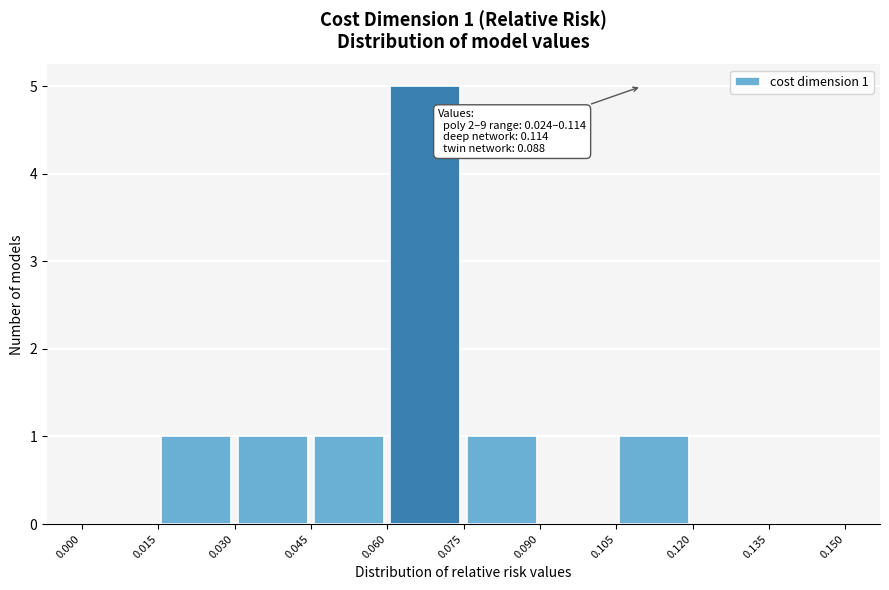

Over which range of the x-axis is the bar tallest?

0.060 to 0.075